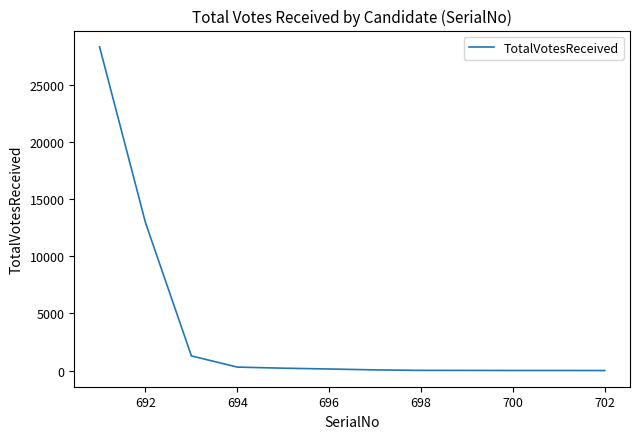

What is the maximum value shown in the chart?

28350